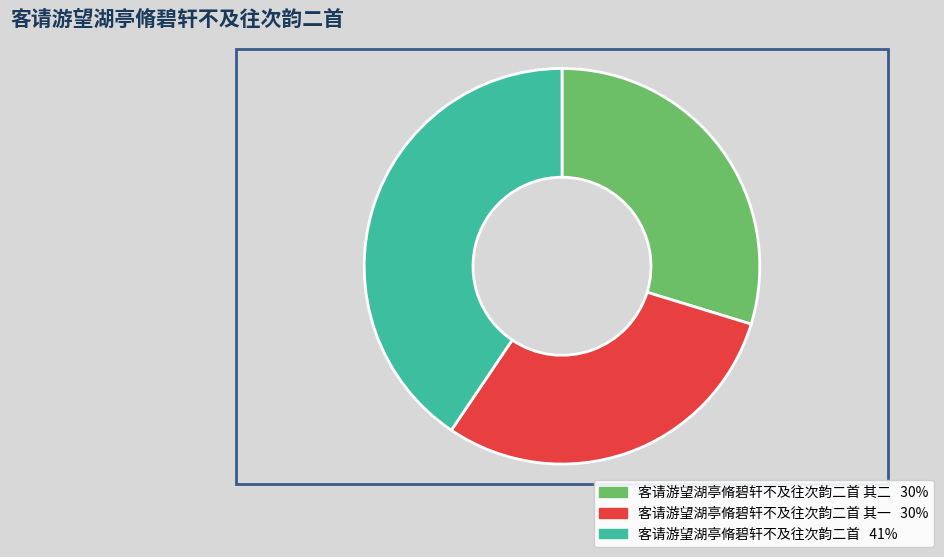

Does any single category account for the majority?

No